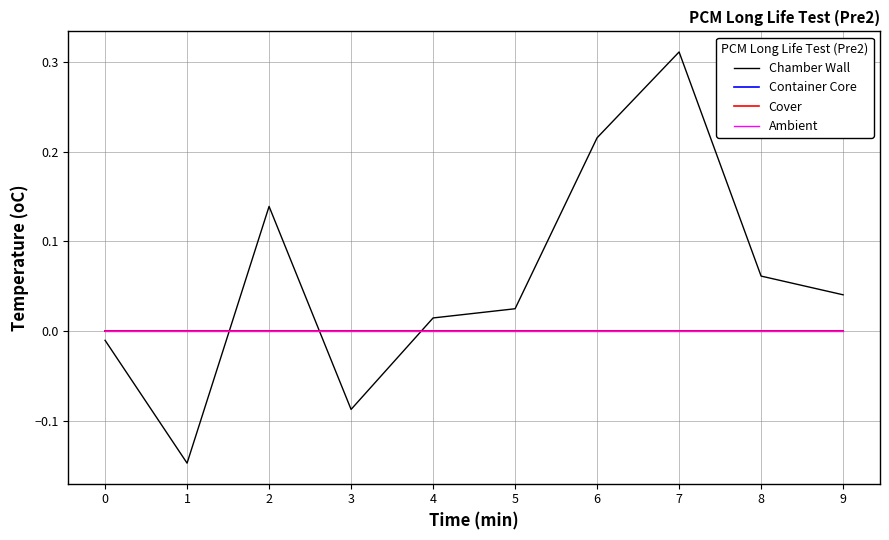

Does the chart display data point markers on the line(s)?

No